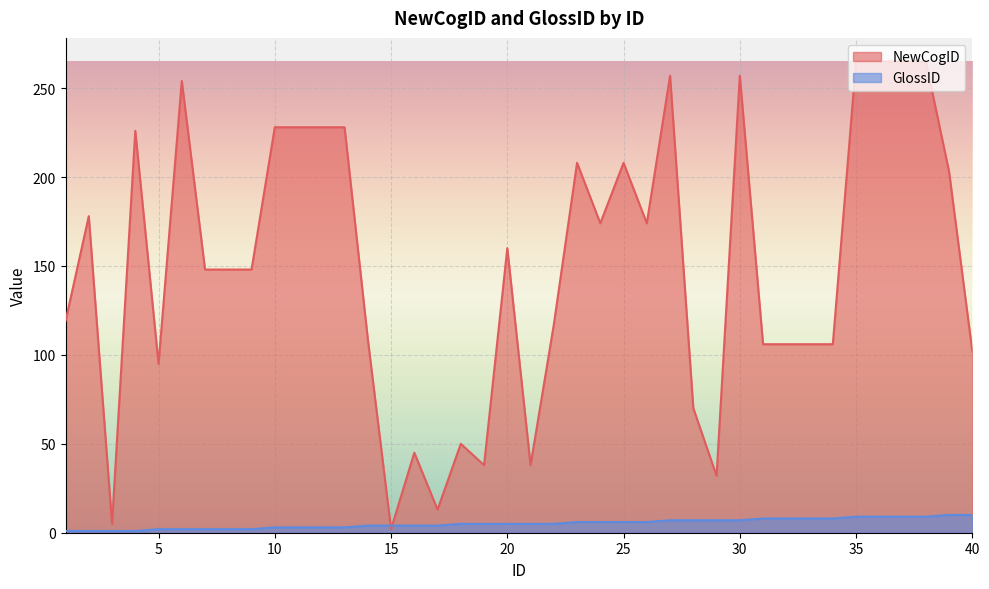

The GlossID series shows 8 at 34. True or false?

True